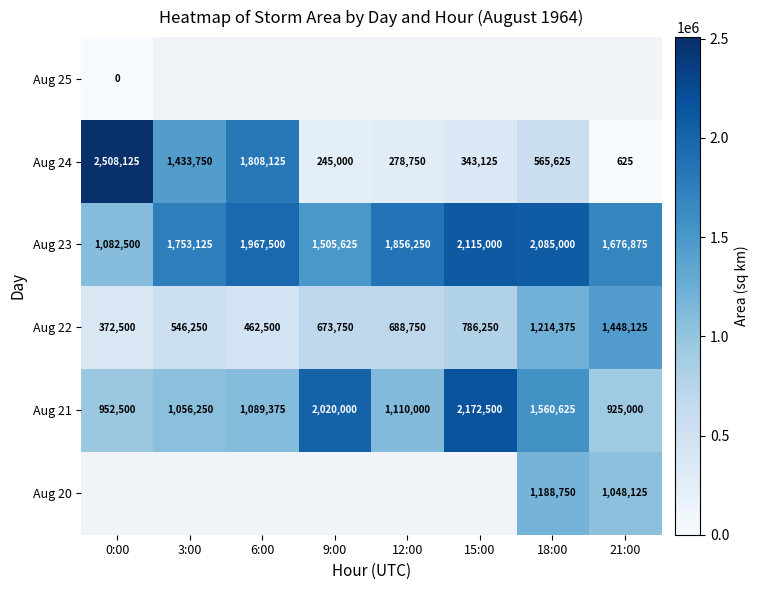

Is the value of Aug 21 at 21:00 greater than the value of Aug 22 at 0:00?

Yes